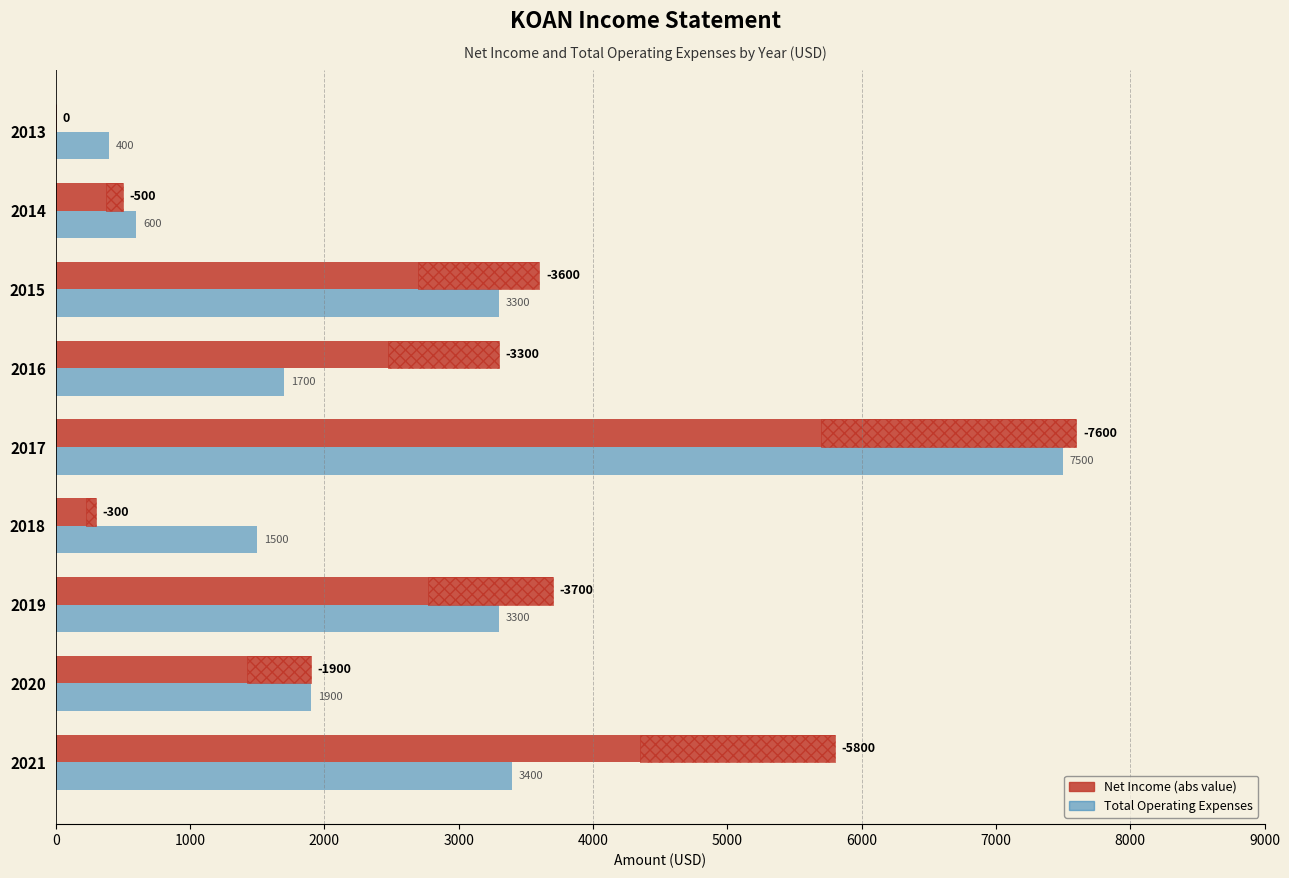

Rank the series at 2013 from highest to lowest value.

Total Operating Expenses, Net Income (abs)